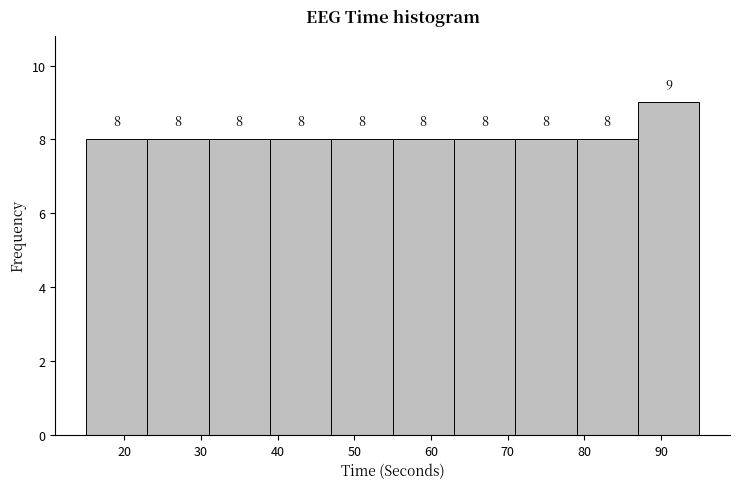

Over which range of the x-axis is the bar tallest?

87 to 95